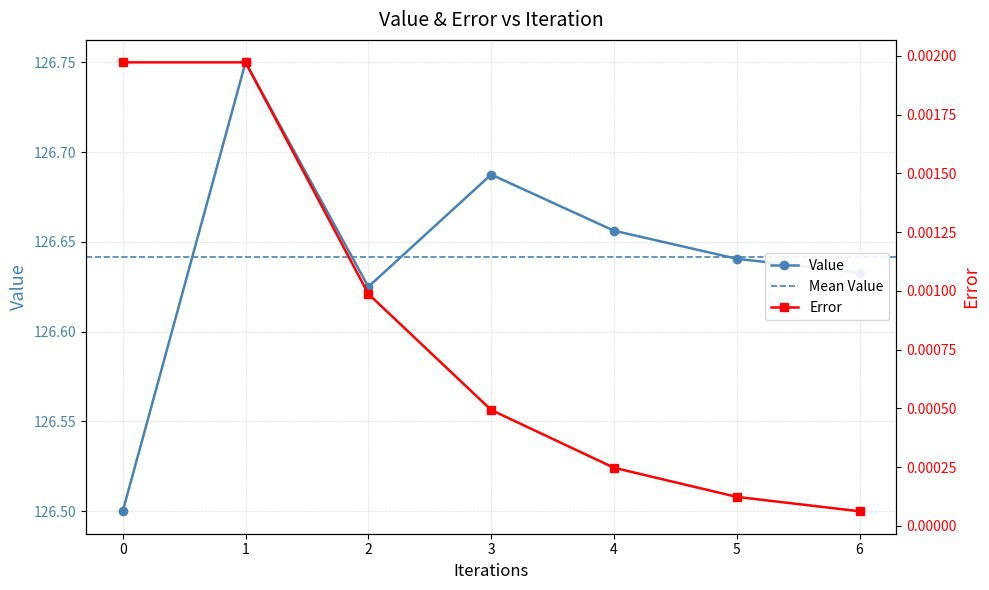

Is it true that error equals 0.0 at 3?

True